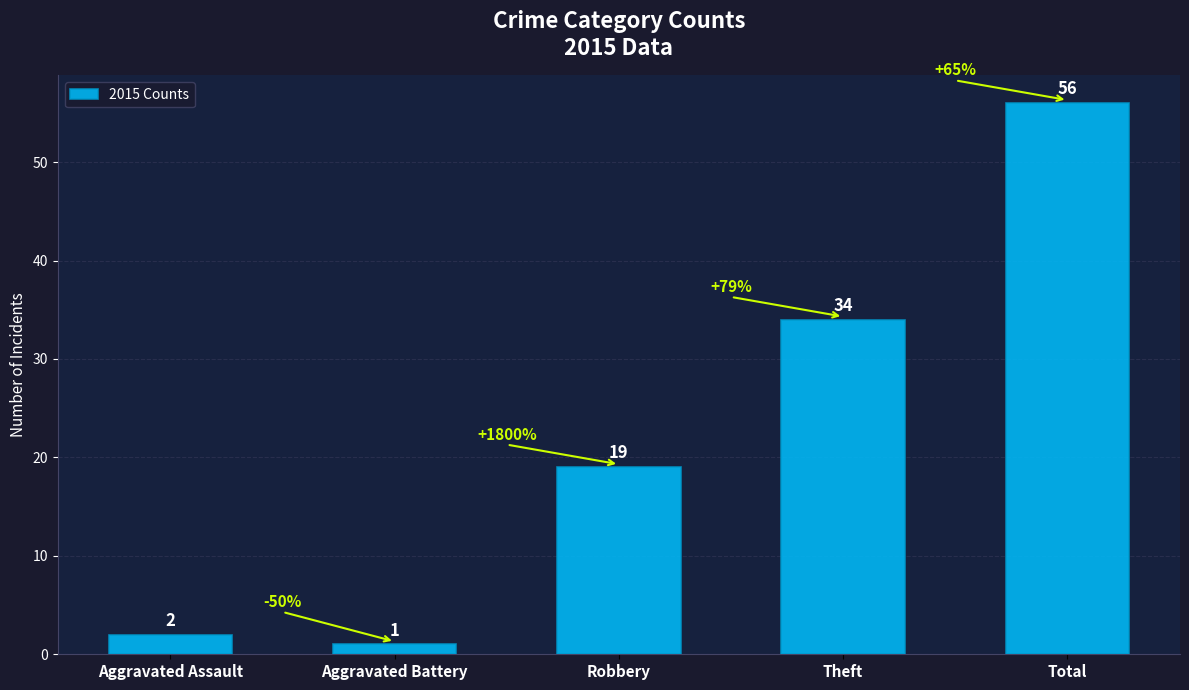

What is the ratio of the value at Aggravated Battery to the value at Robbery?

0.1